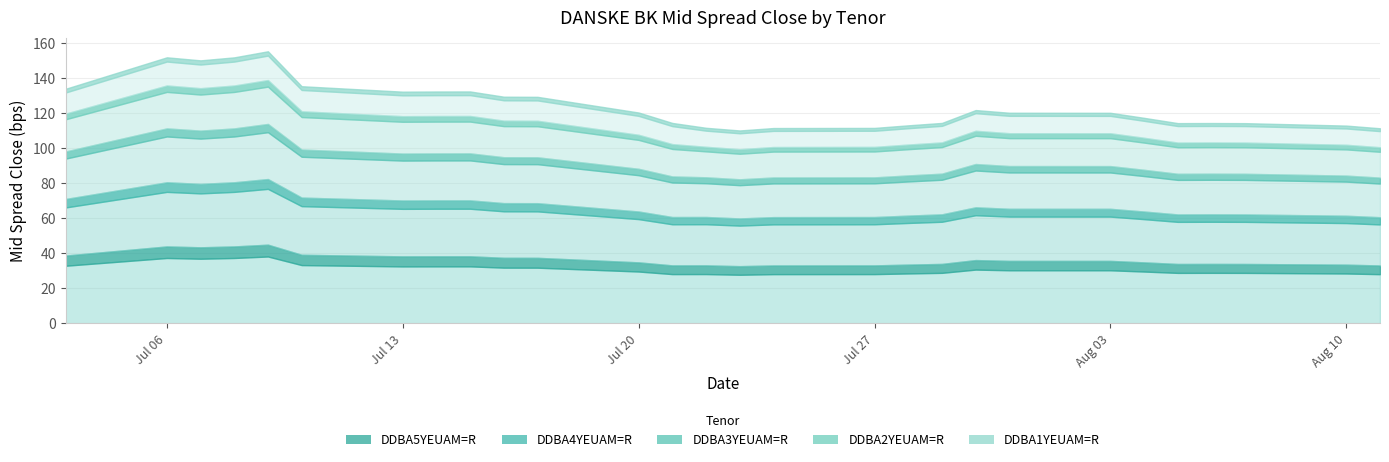

What are all the series names shown in the legend?

DDBA1YEUAM=R, DDBA2YEUAM=R, DDBA3YEUAM=R, DDBA4YEUAM=R, DDBA5YEUAM=R